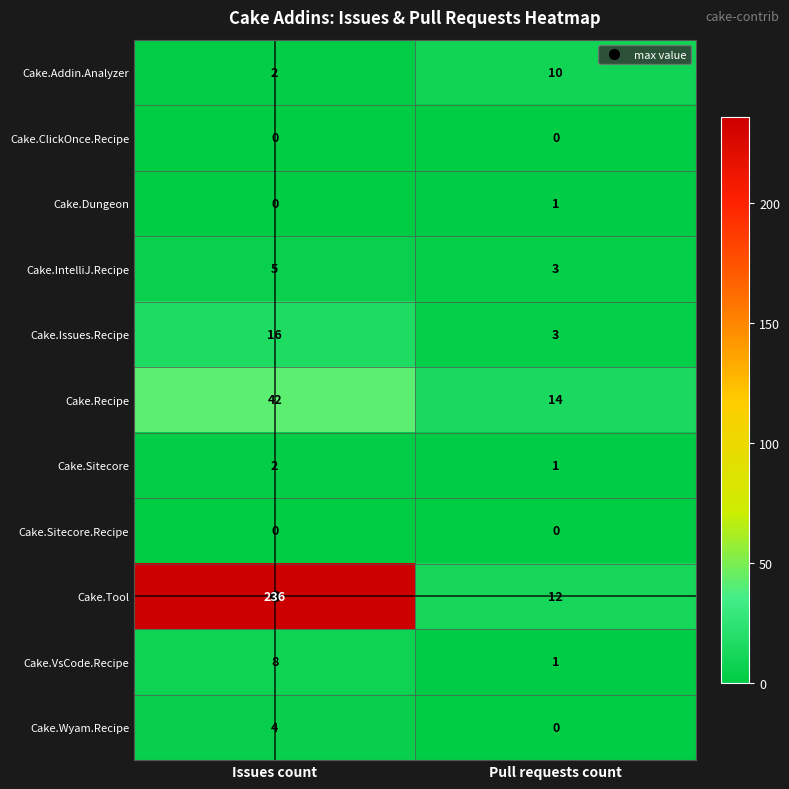

List the labels in order of Cake.Wyam.Recipe value, smallest first.

Pull requests count, Issues count